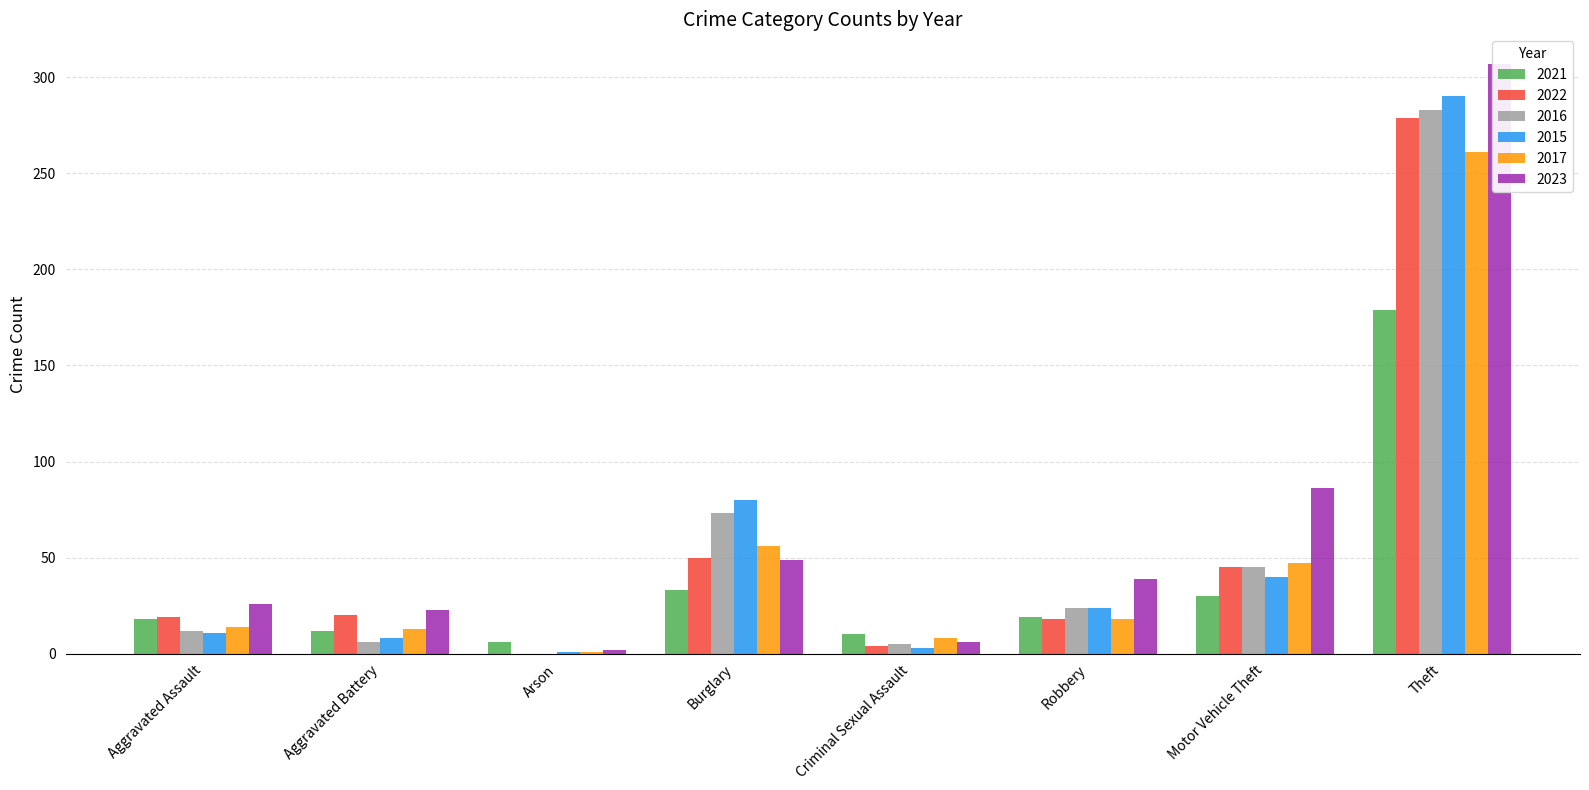

How many values in the 2022 series exceed 20?

3